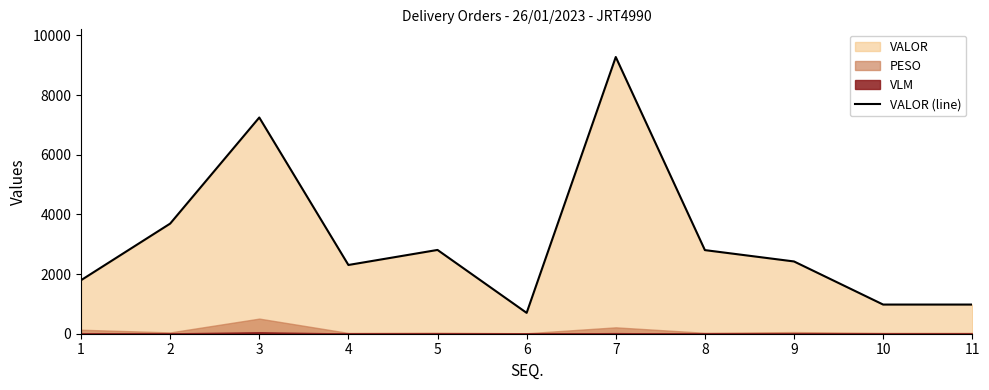

The chart shows a value of 1431.0 at 11. True or false?

False